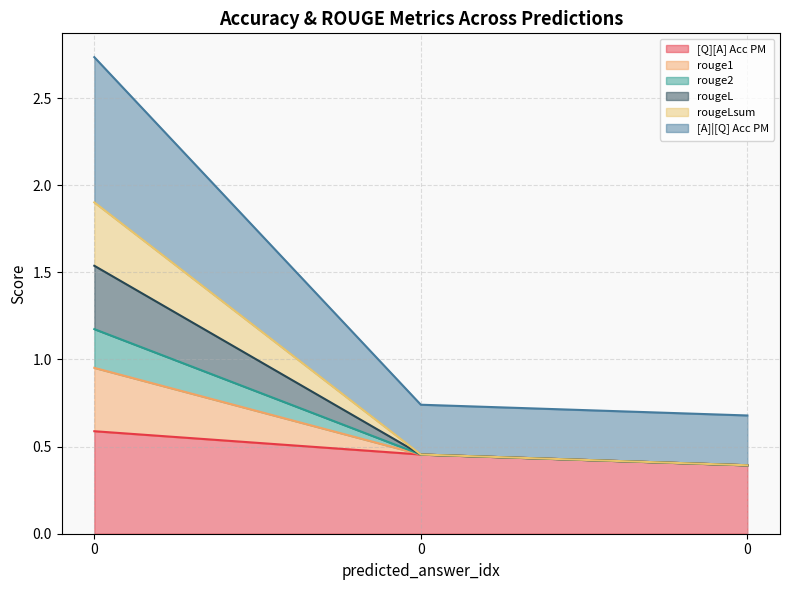

What are all the series names shown in the legend?

[Q][A] Acc PM, rouge1, rouge2, rougeL, rougeLsum, [A]|[Q] Acc PM